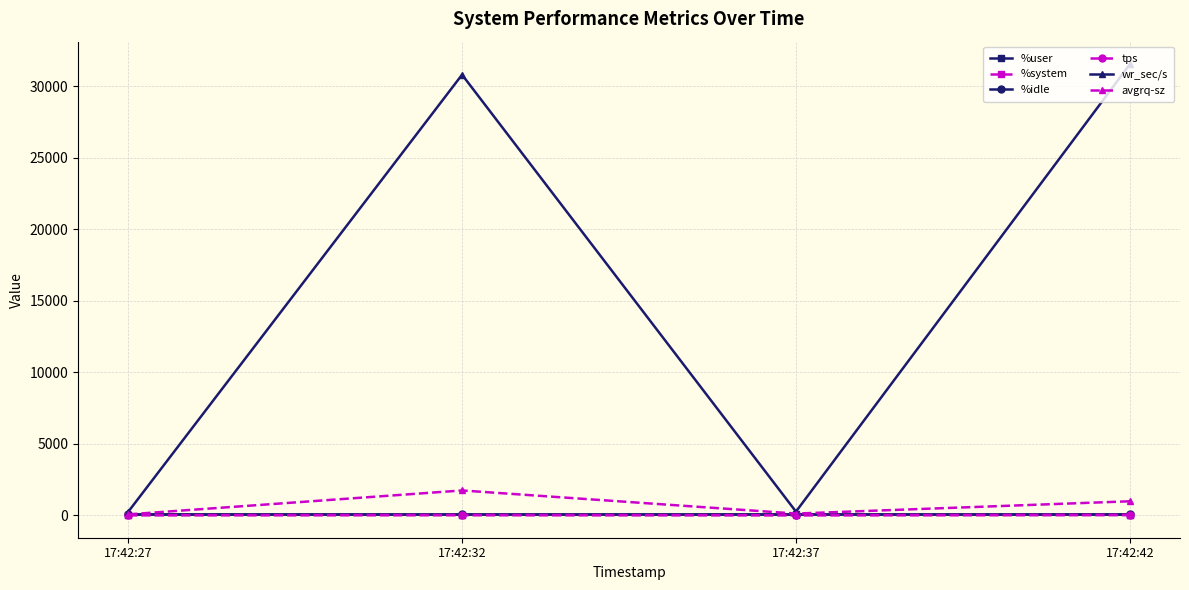

Is it true that wr_sec/s equals 21242.4 at 17:42:32?

False